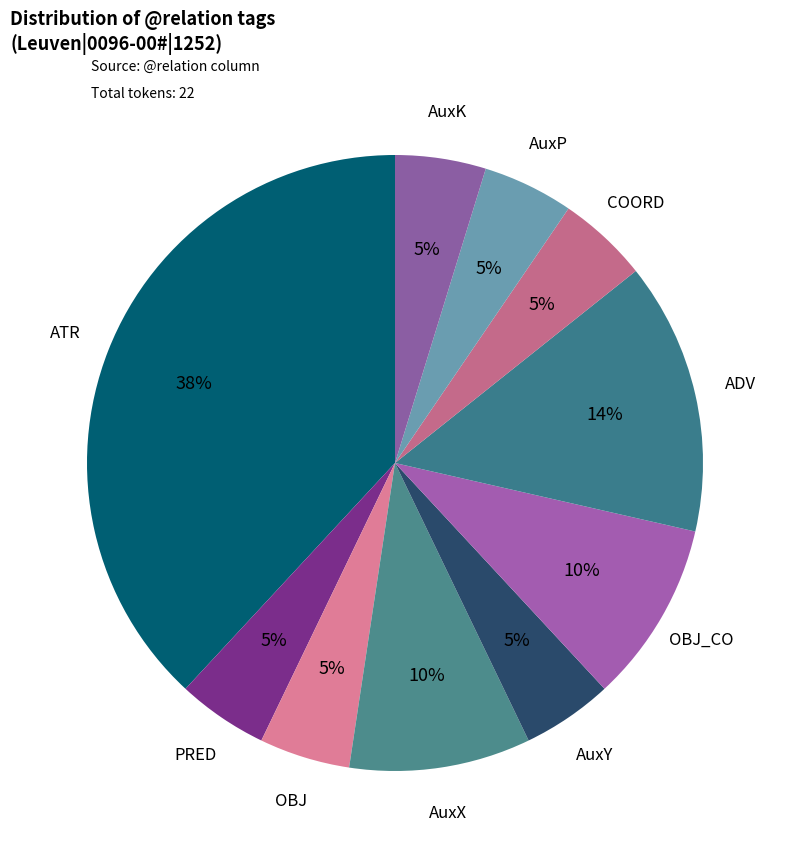

Approximately how many times larger is the value at AuxP compared to AuxY?

1.0